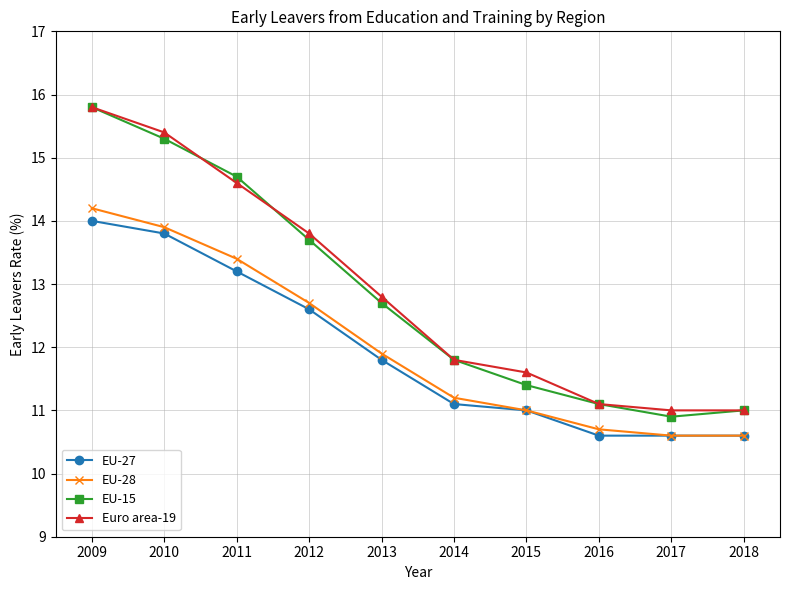

At how many categories does at least one series exceed 14?

3